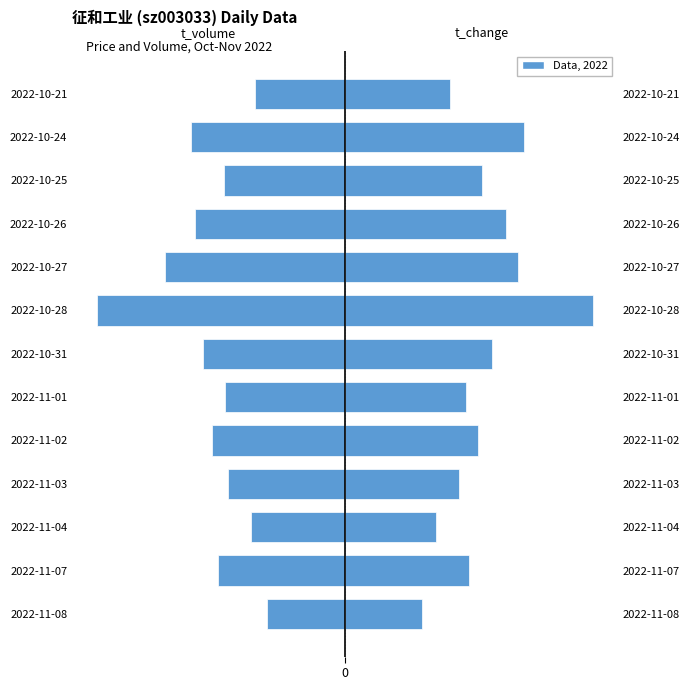

What is the sum of all t_change values?

117487.7